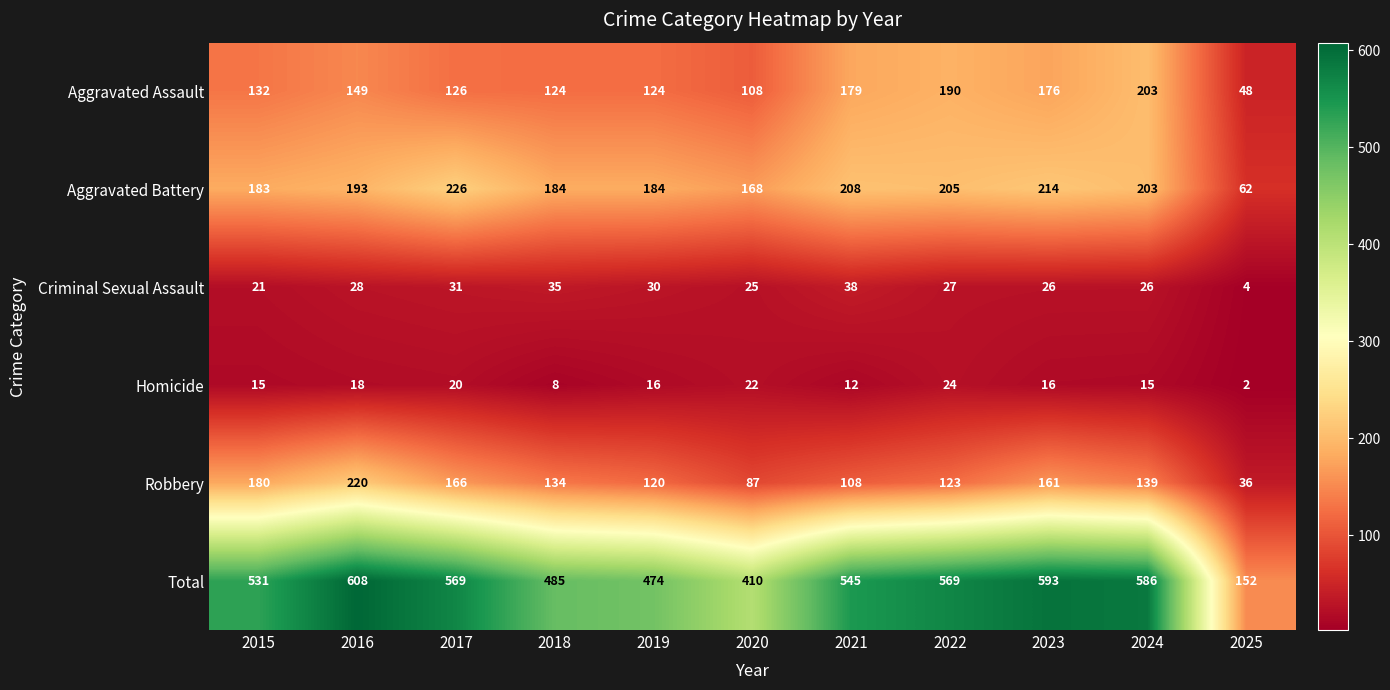

Which category has the lowest value across all series?

2025